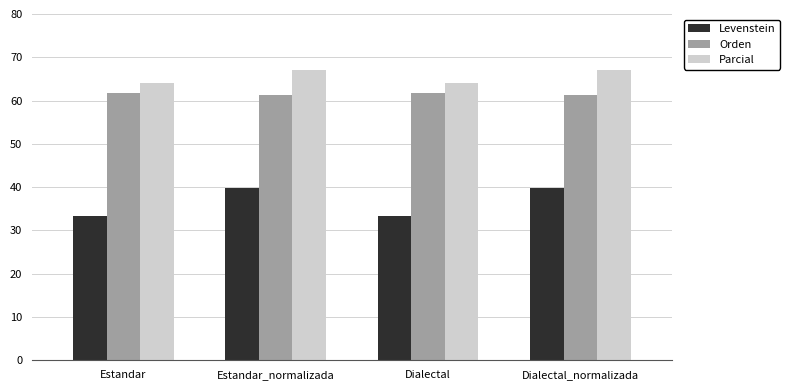

Reading left to right, list all the values displayed in this chart.

Levenstein: 33.4	39.8	33.4	39.8
Orden: 61.7	61.2	61.7	61.2
Parcial: 64.1	67.0	64.1	67.0